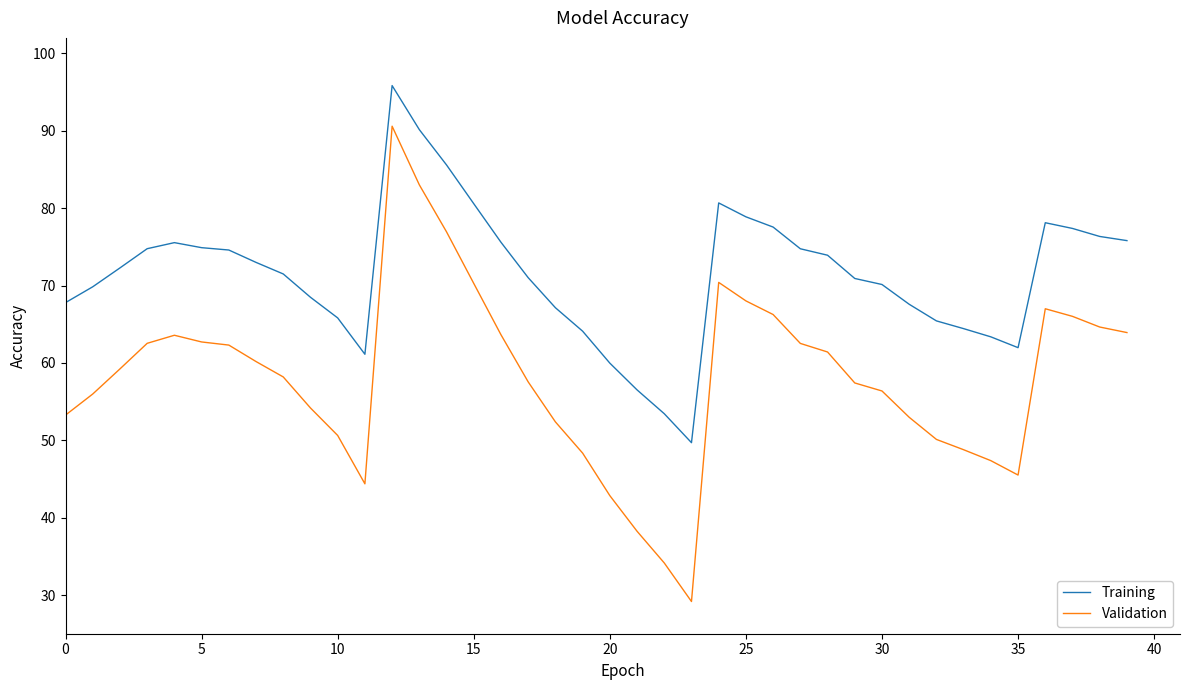

True or false: Training and Validation intersect in this chart.

False